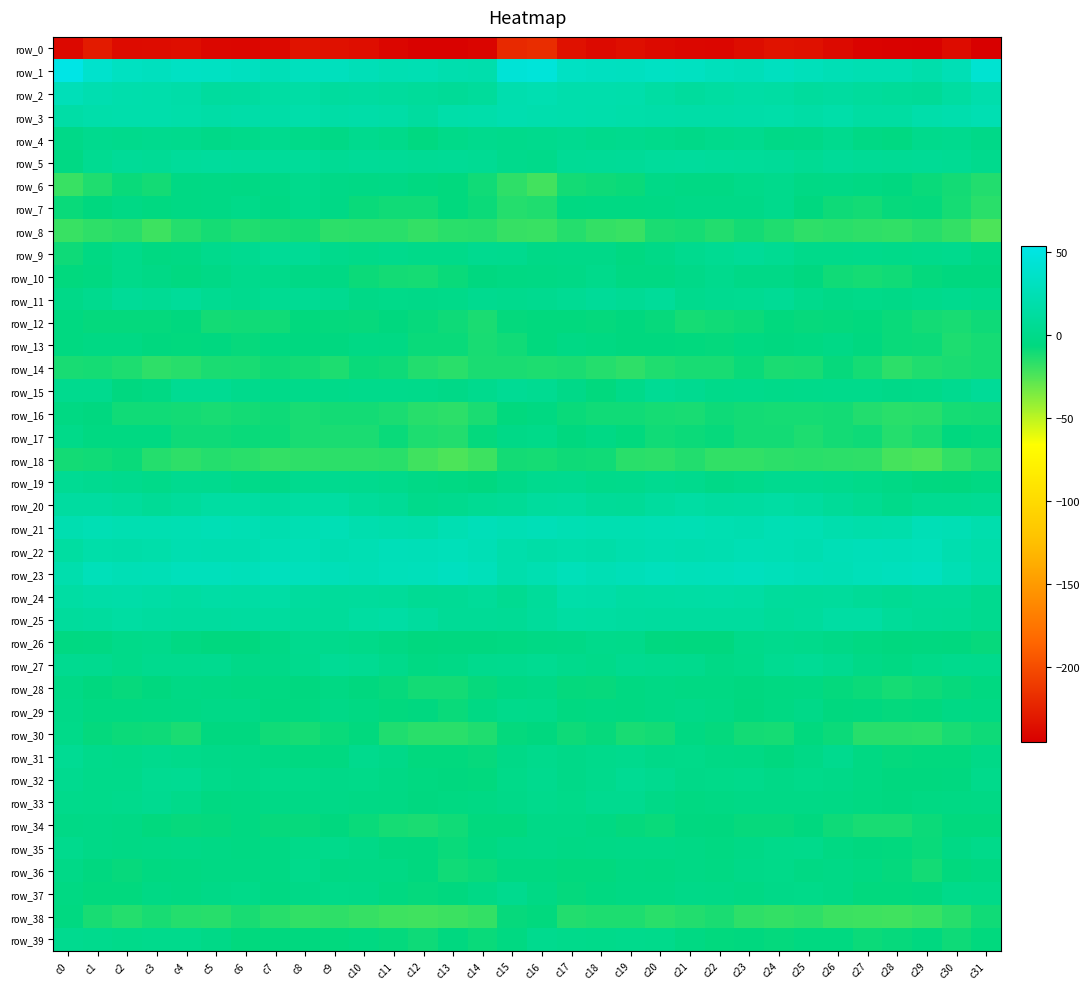

At which label does row_31 first exceed -1?

c0